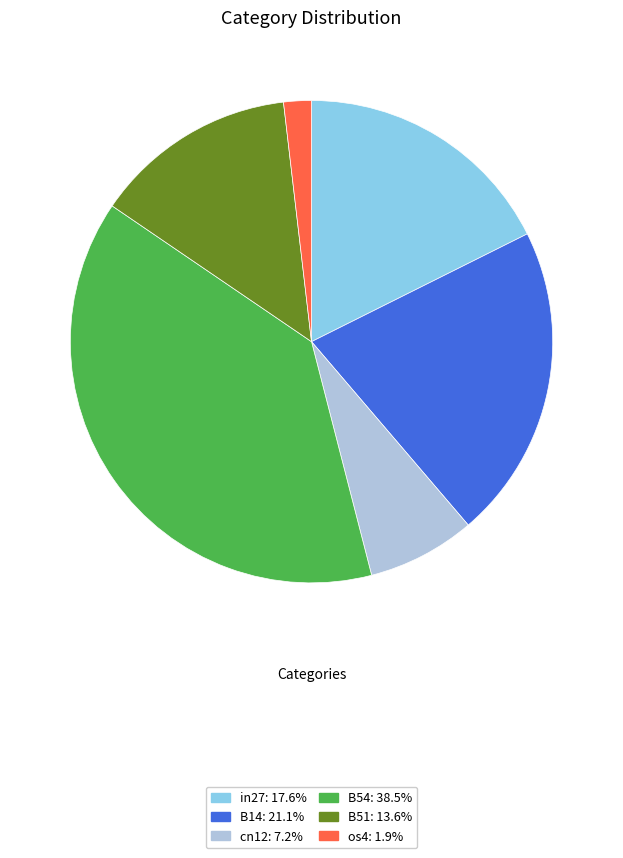

Is there any slice that represents more than half of the pie?

No